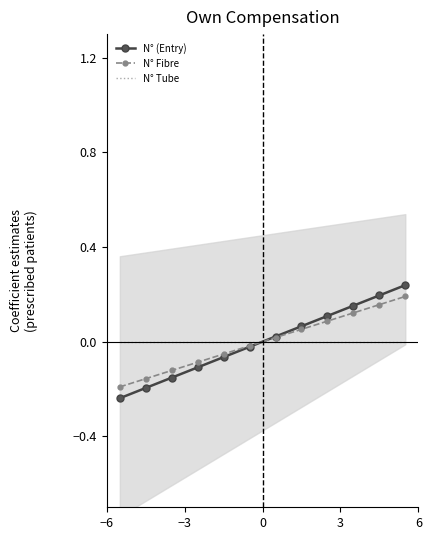

At how many categories does at least one series exceed 0?

6